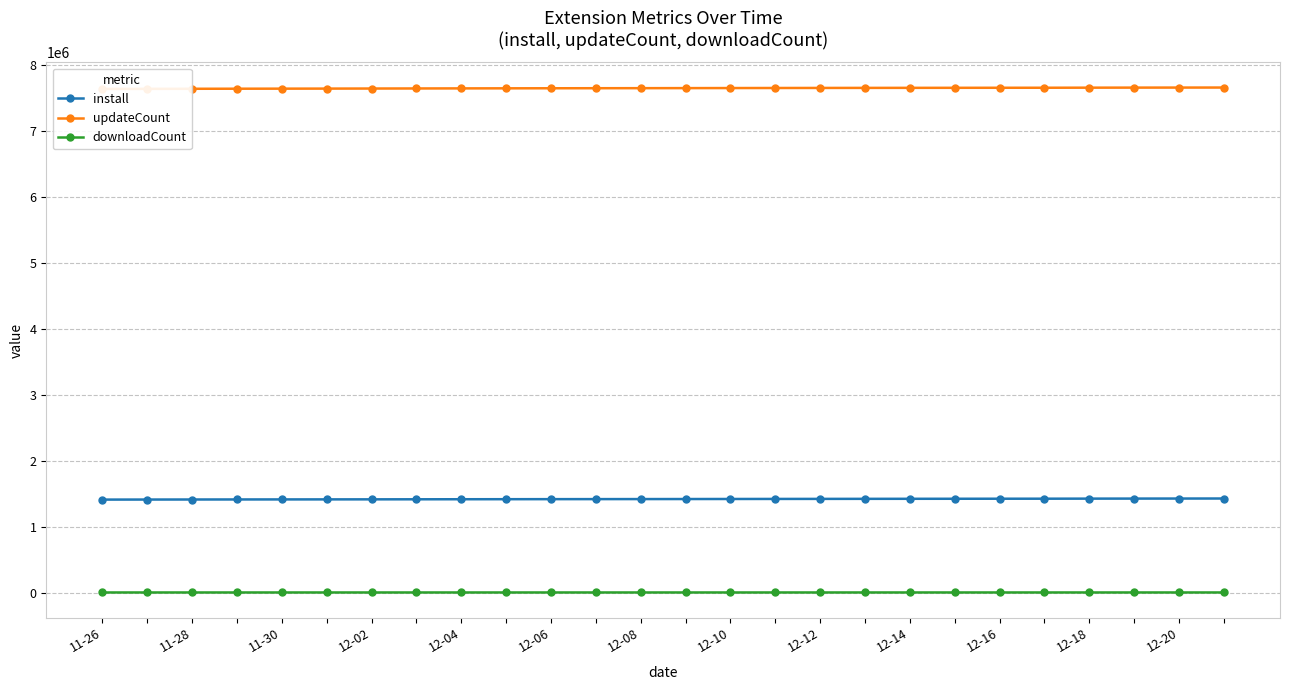

What is the maximum value for install?

1431903